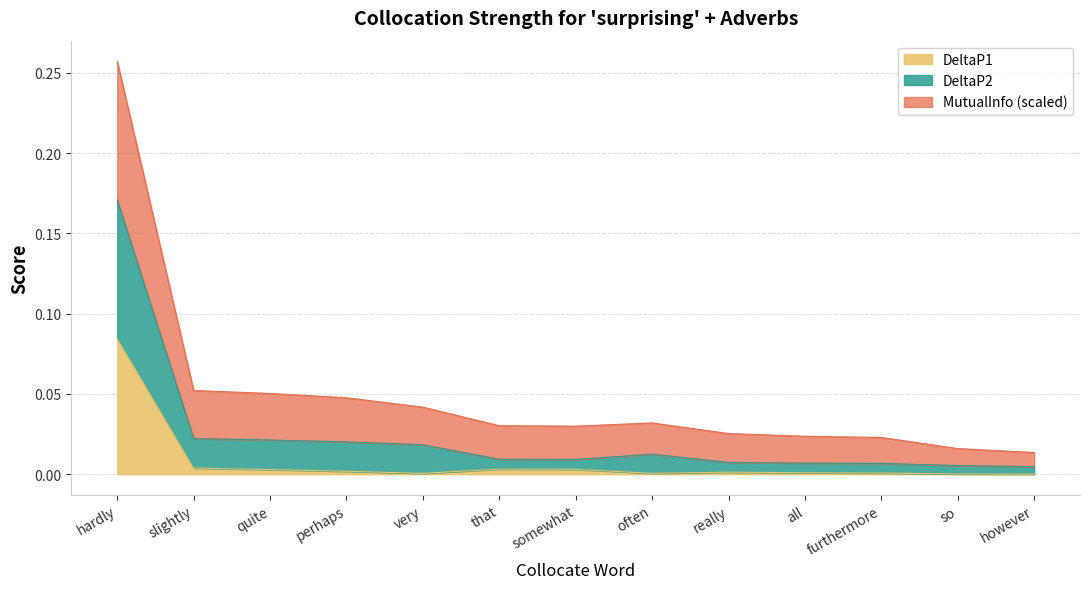

True or false: MutualInfo and DeltaP2 intersect in this chart.

False